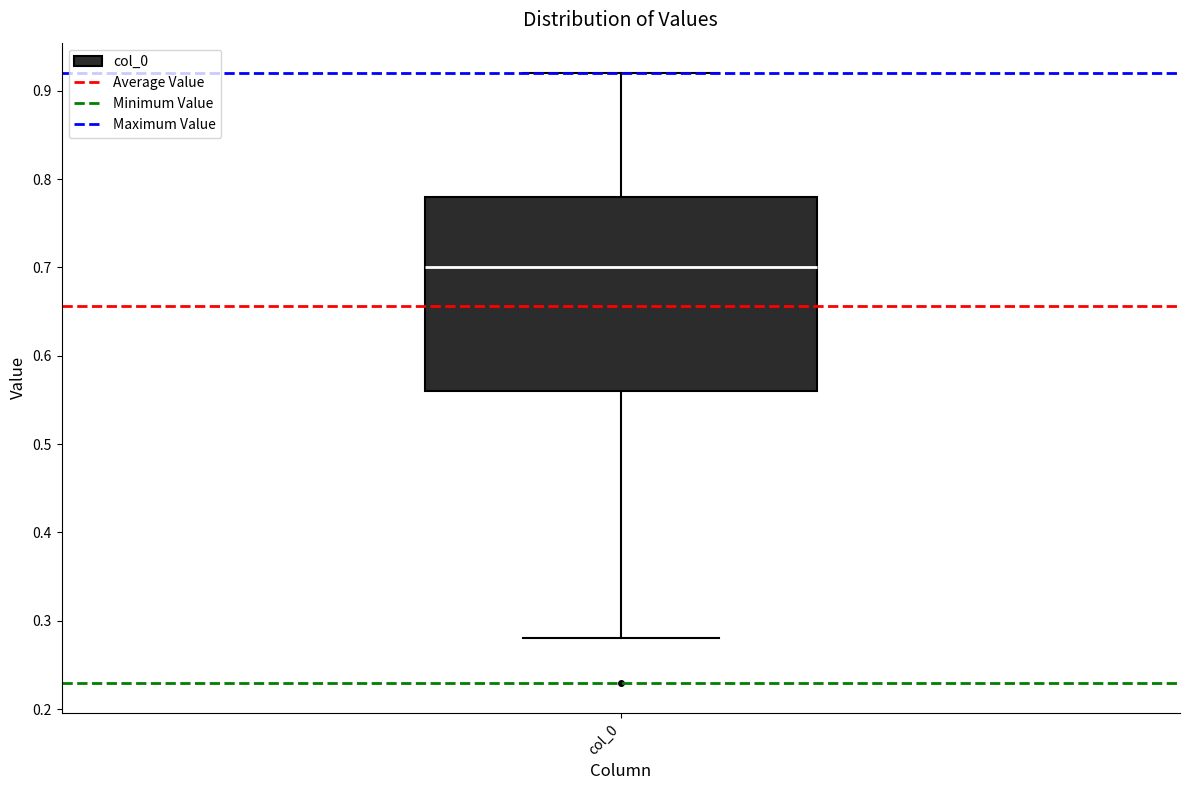

Where does the lower whisker of the box for col_0 end on the y-axis? The values are not printed on the chart, so give them approximately, as read against the axis.

0.28